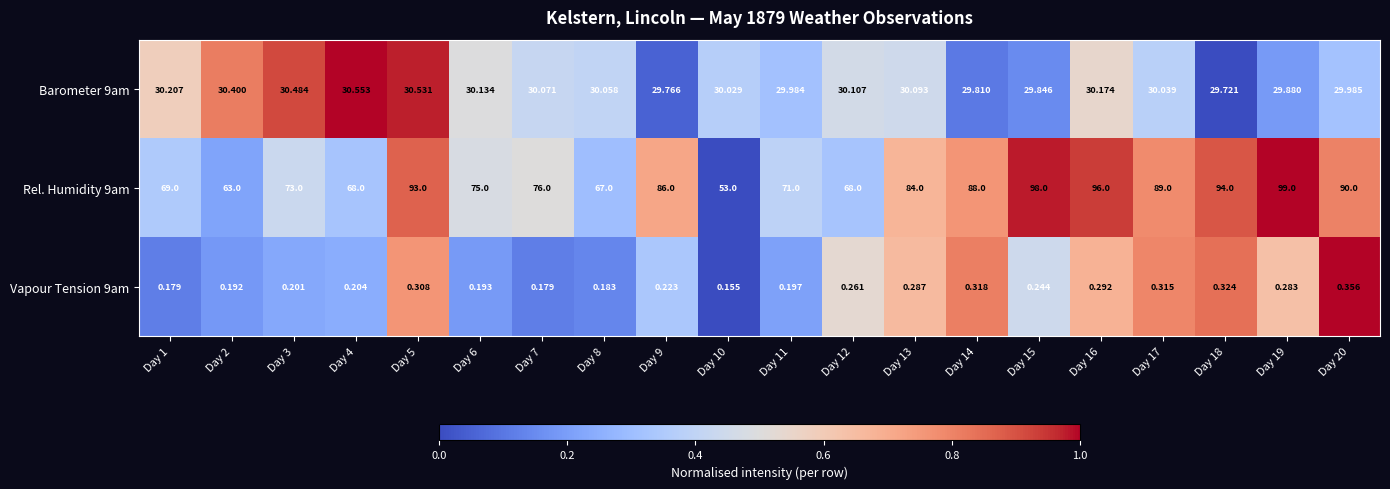

Is the value of Rel. Humidity 9am at Day 6 greater than the value of Vapour Tension 9am at Day 2?

Yes